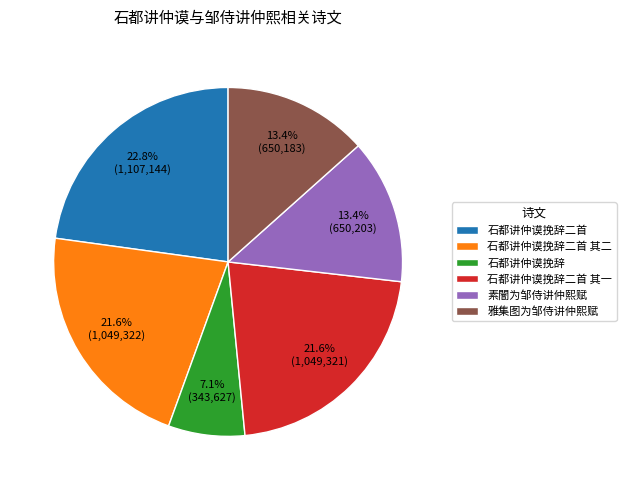

Which category has the biggest portion of the pie?

石都讲仲谟挽辞二首